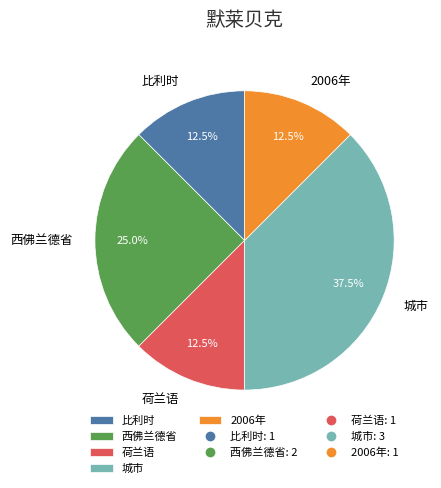

Approximately how many times larger is the value at 荷兰语 compared to 2006年?

1.0